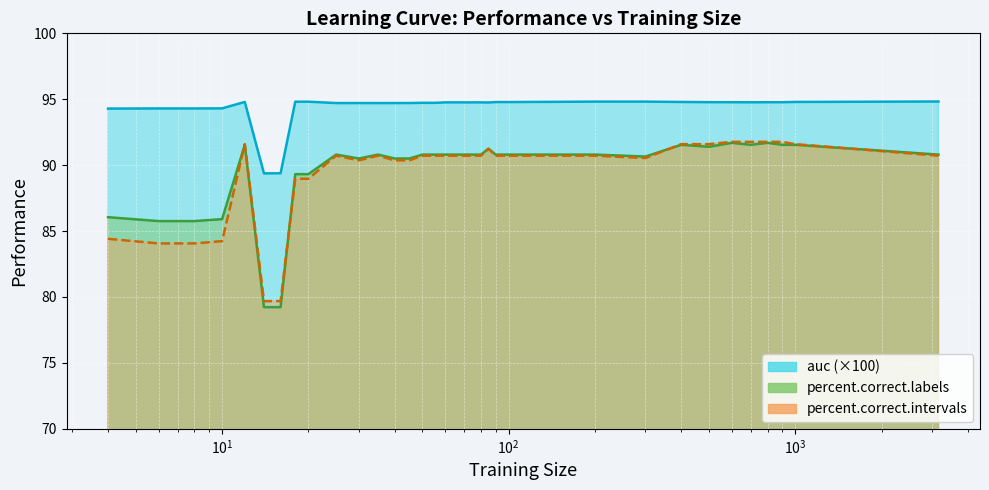

In auc, how many points are higher than both neighbors (excluding endpoints)?

8